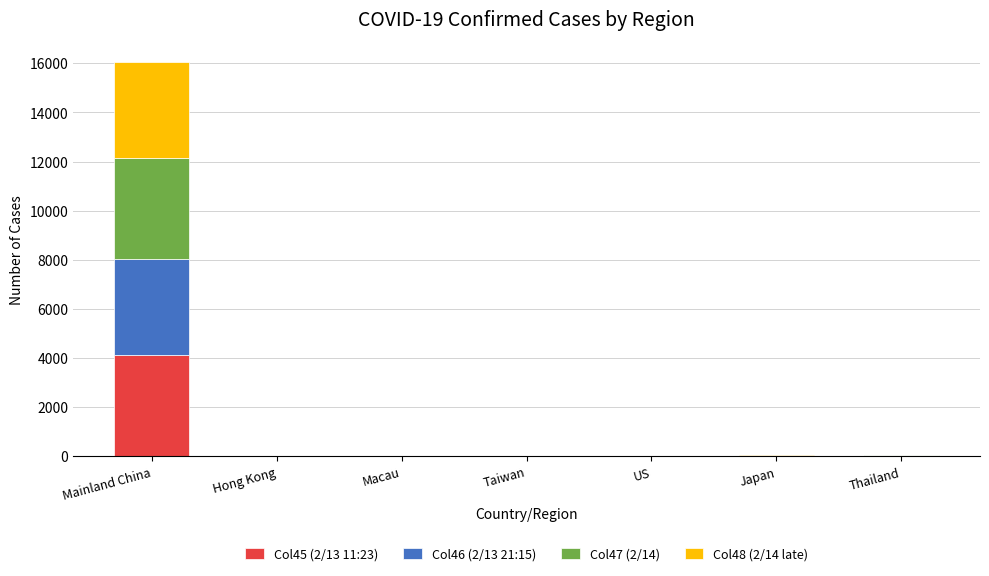

At which label does Col45 (2/13 11:23) reach its peak?

Mainland China